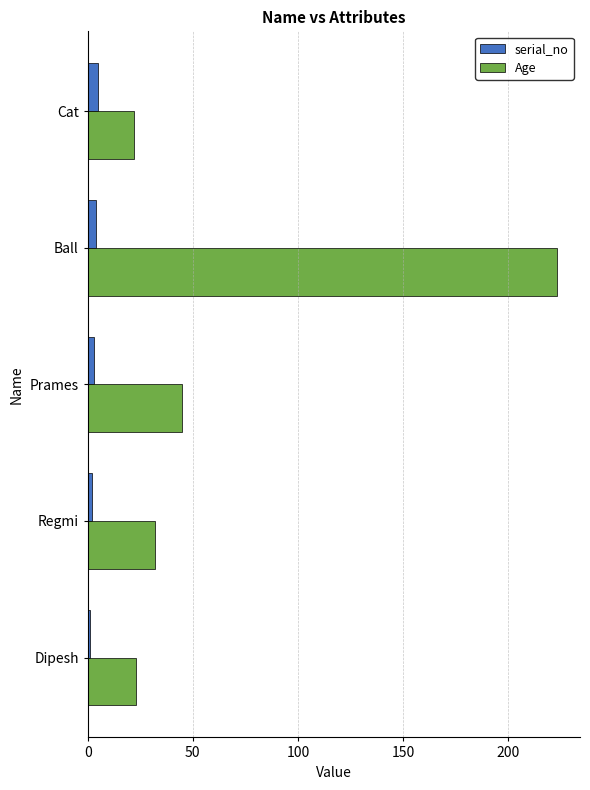

Which series has the largest total across all categories?

Age